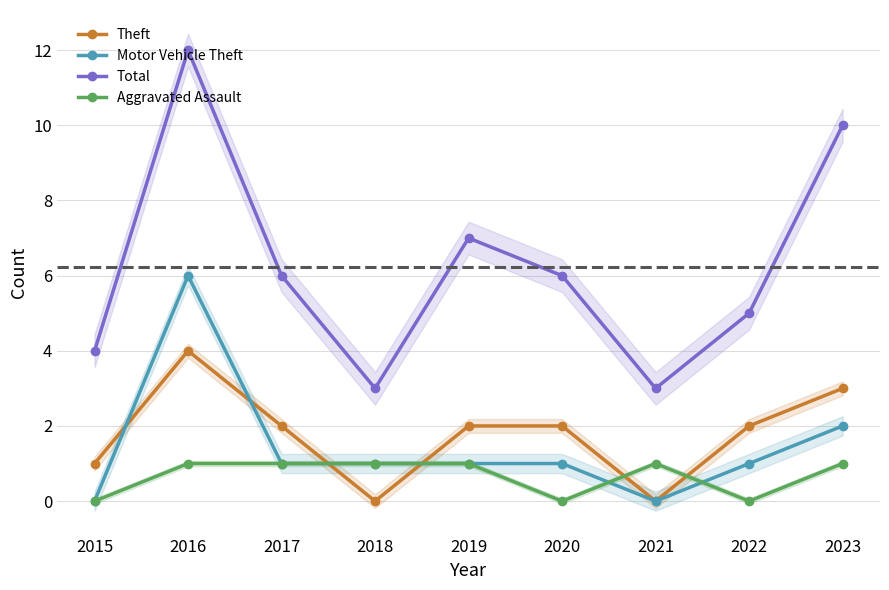

What is the value of the Total point at the 2nd from the left?

12